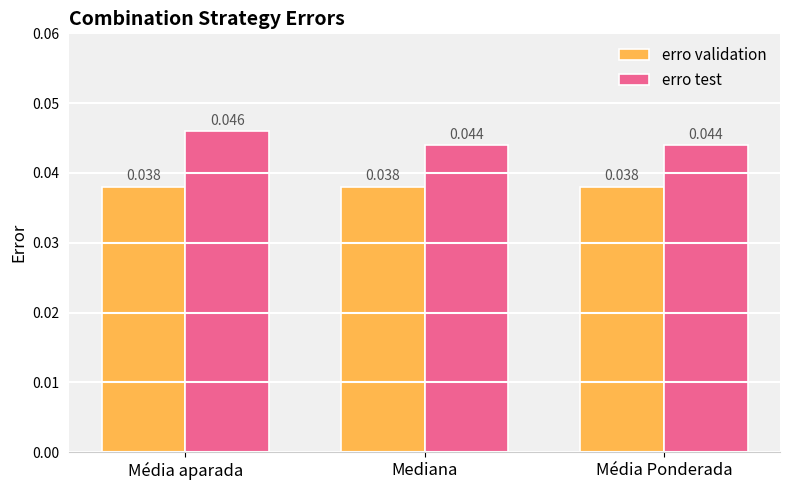

Which series has the widest spread of values?

erro test